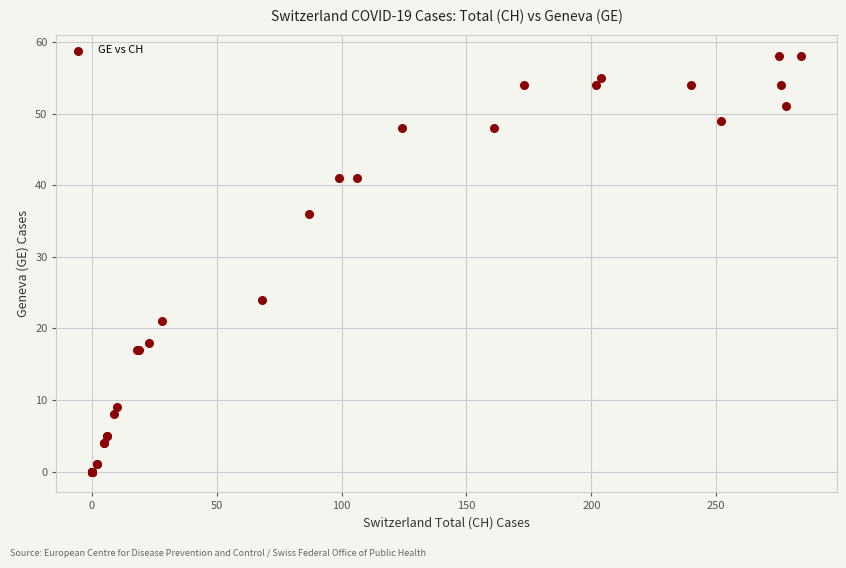

What Y value in the scatter plot is closest to 29?

24